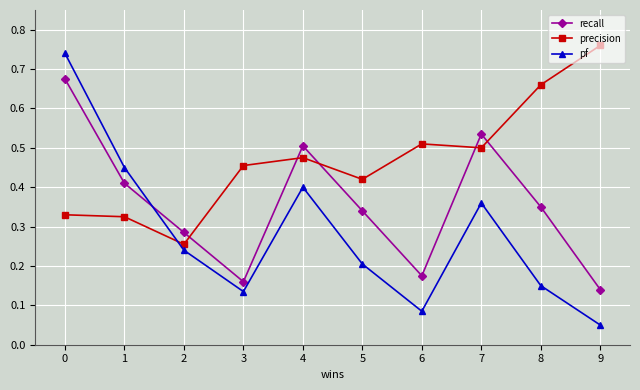

At which label is precision closest to 0?

2